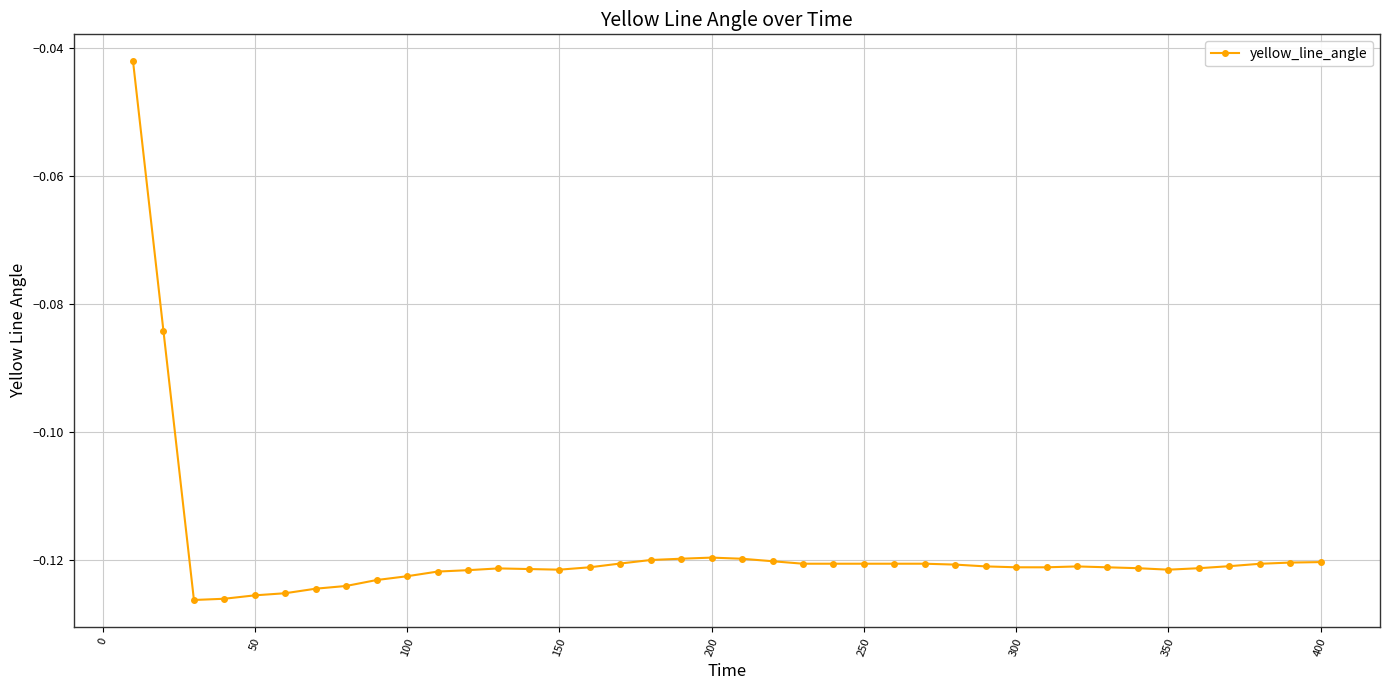

What is the sum of all values?

-4.7